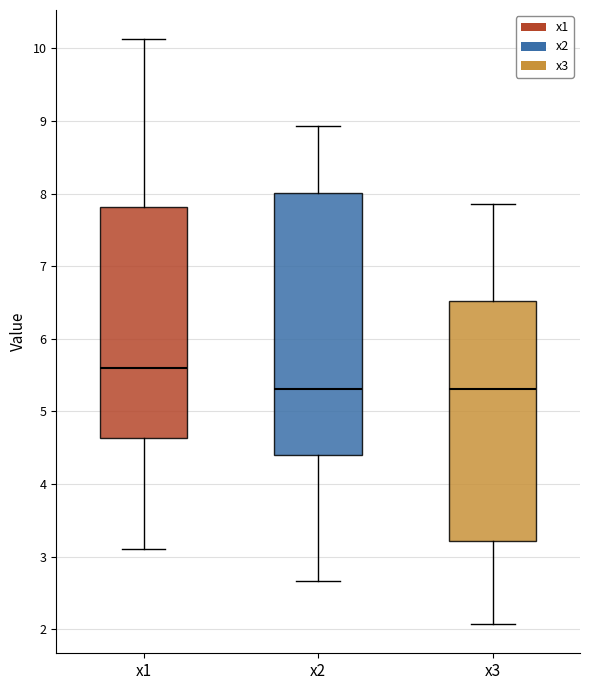

Comparing the boxes themselves (not the whiskers), which one is the tallest?

x2